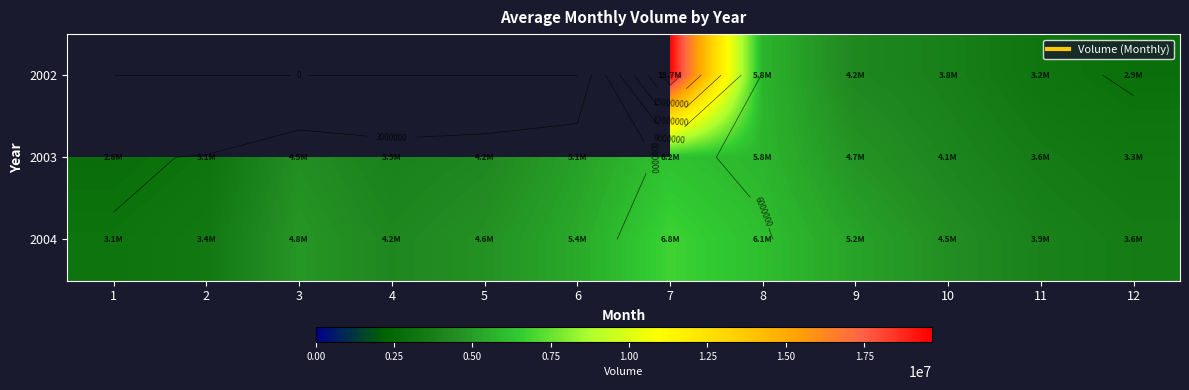

What is the average value of the 2003 series?

4275000.0